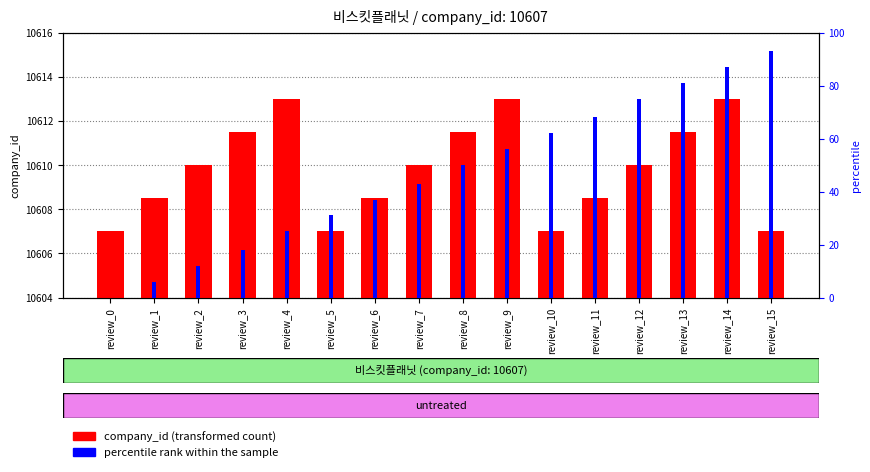

Reading left to right, extract all data points from this chart.

company_id (transformed count): 10607.0	10608.5	10610.0	10611.5	10613.0	10607.0	10608.5	10610.0	10611.5	10613.0	10607.0	10608.5	10610.0	10611.5	10613.0	10607.0
percentile rank within the sample: 0.0	6.0	12.0	18.0	25.0	31.0	37.0	43.0	50.0	56.0	62.0	68.0	75.0	81.0	87.0	93.0